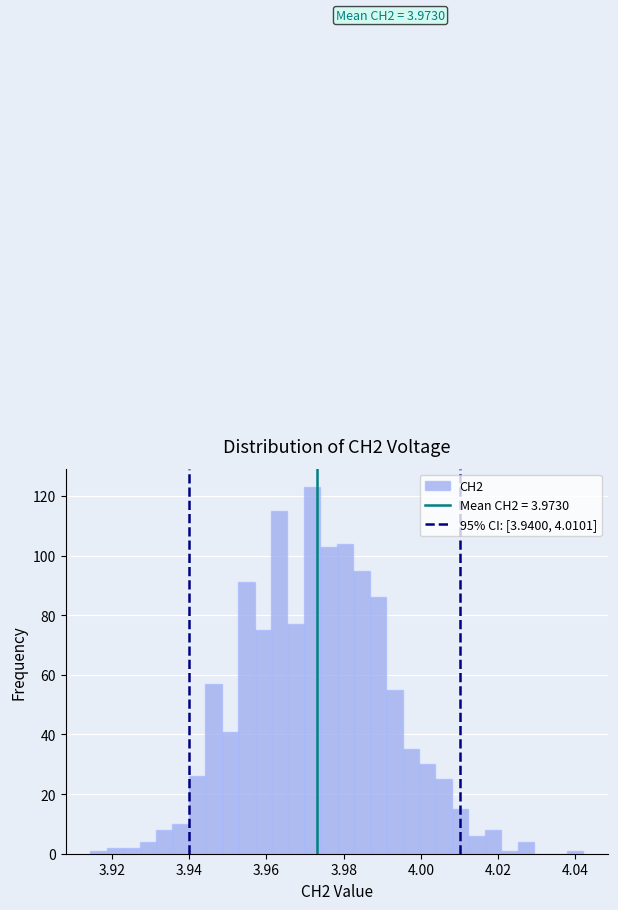

Around what value on the x-axis is the tallest bar? Give the approximate position of its centre, as read against the axis.

3.972